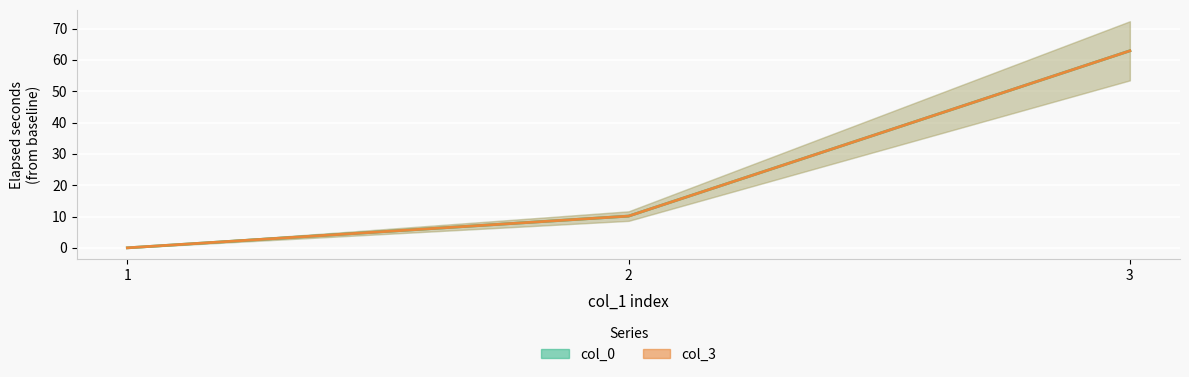

Reading left to right, transcribe all the data shown in this chart.

col_0: 1=0.0	2=10.1	3=62.9
col_3: 1=0.0	2=10.1	3=62.9